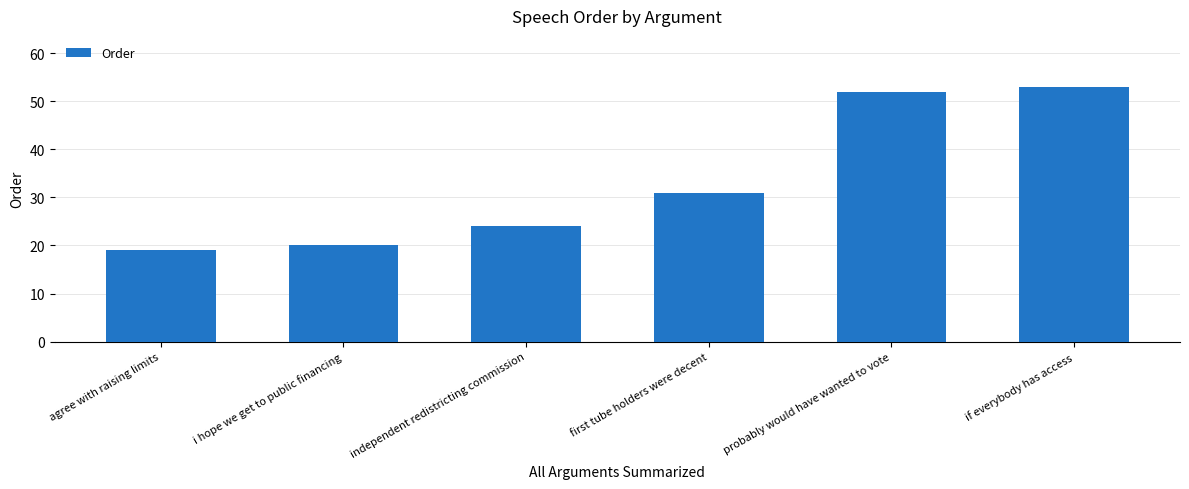

What value does the data have at independent redistricting commission?

24